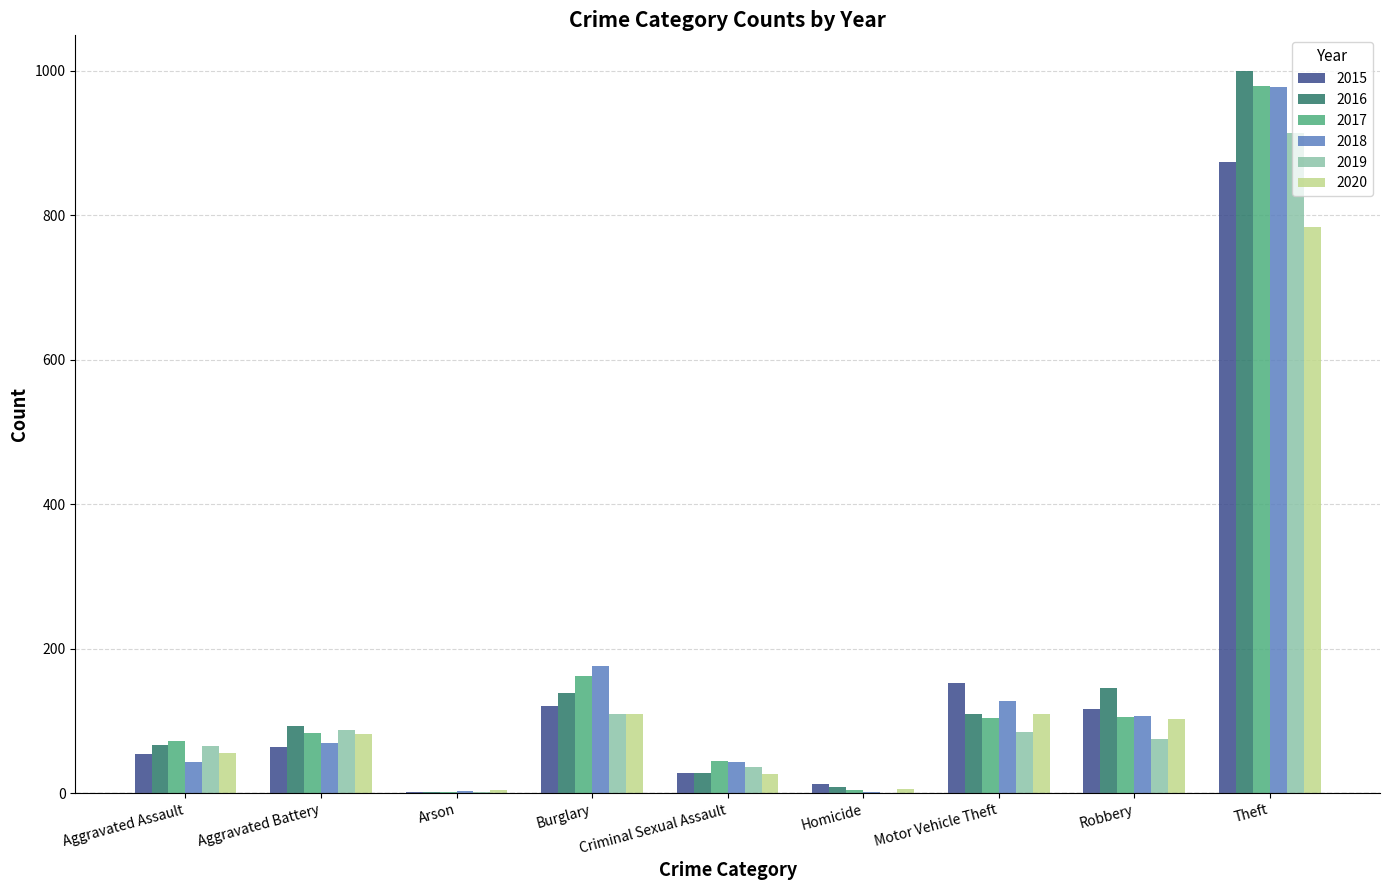

How many series are shown in this chart?

6